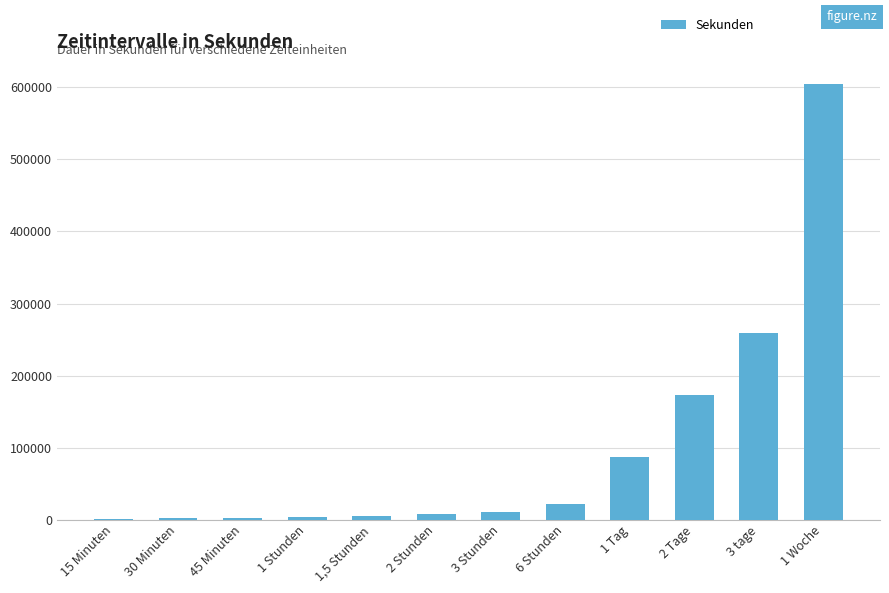

What is the sum of all values?

1177200